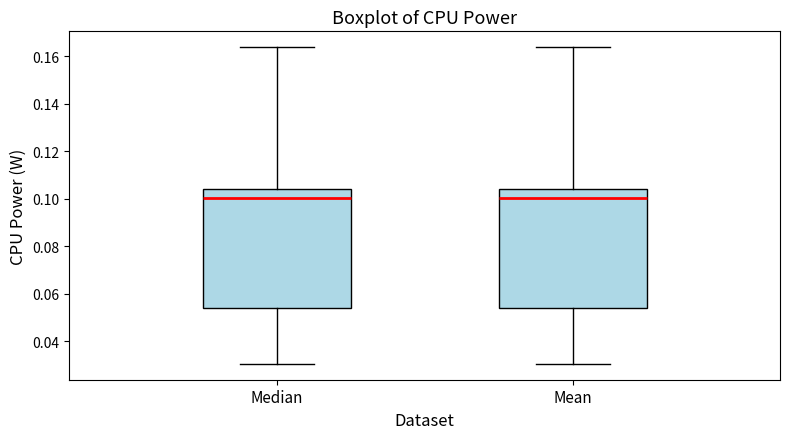

Reading left to right, read every box against the y-axis: the position of its median line, the range the box covers, and the ends of its whiskers. The values are not printed on the chart, so give them approximately, as read against the axis.

Median: median 0.100, box 0.054 to 0.104, whiskers 0.030 to 0.164
Mean: median 0.100, box 0.054 to 0.104, whiskers 0.030 to 0.164